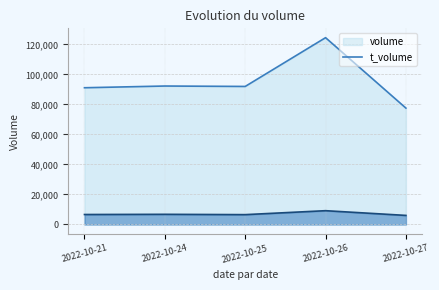

True or false: volume and t_volume cross at least once.

False